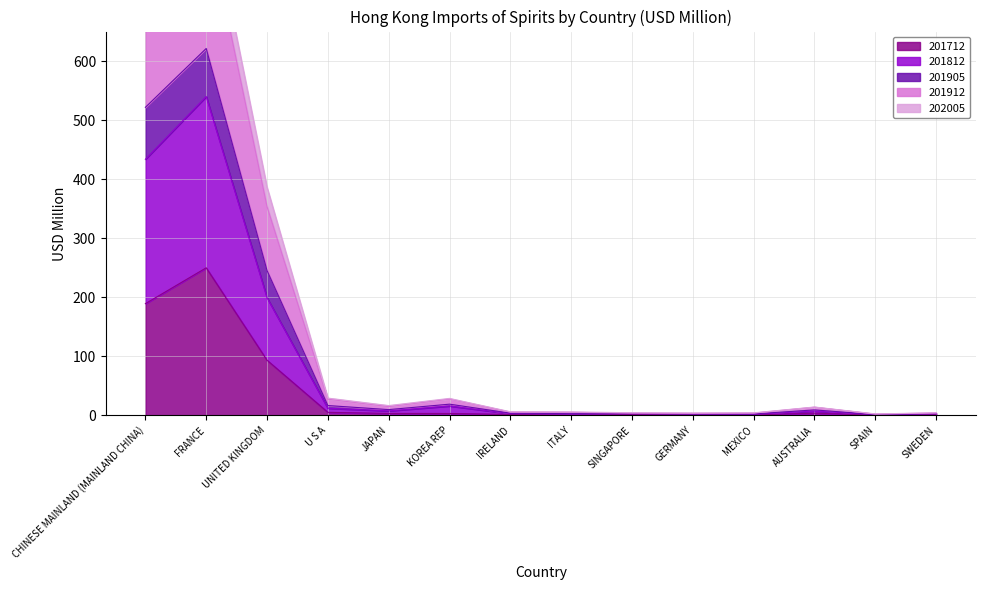

Between FRANCE and GERMANY, which is larger?

FRANCE